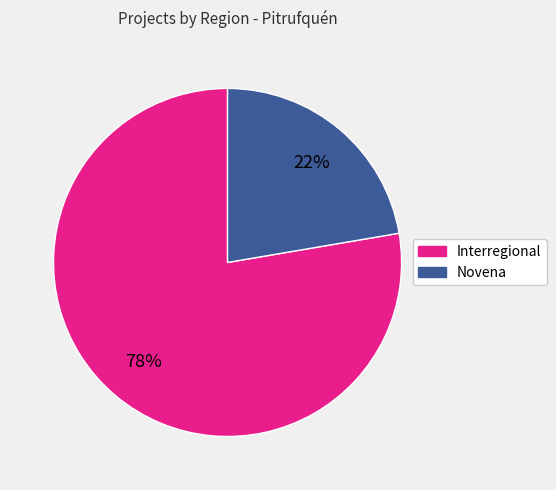

Count the number of slices in the pie.

2